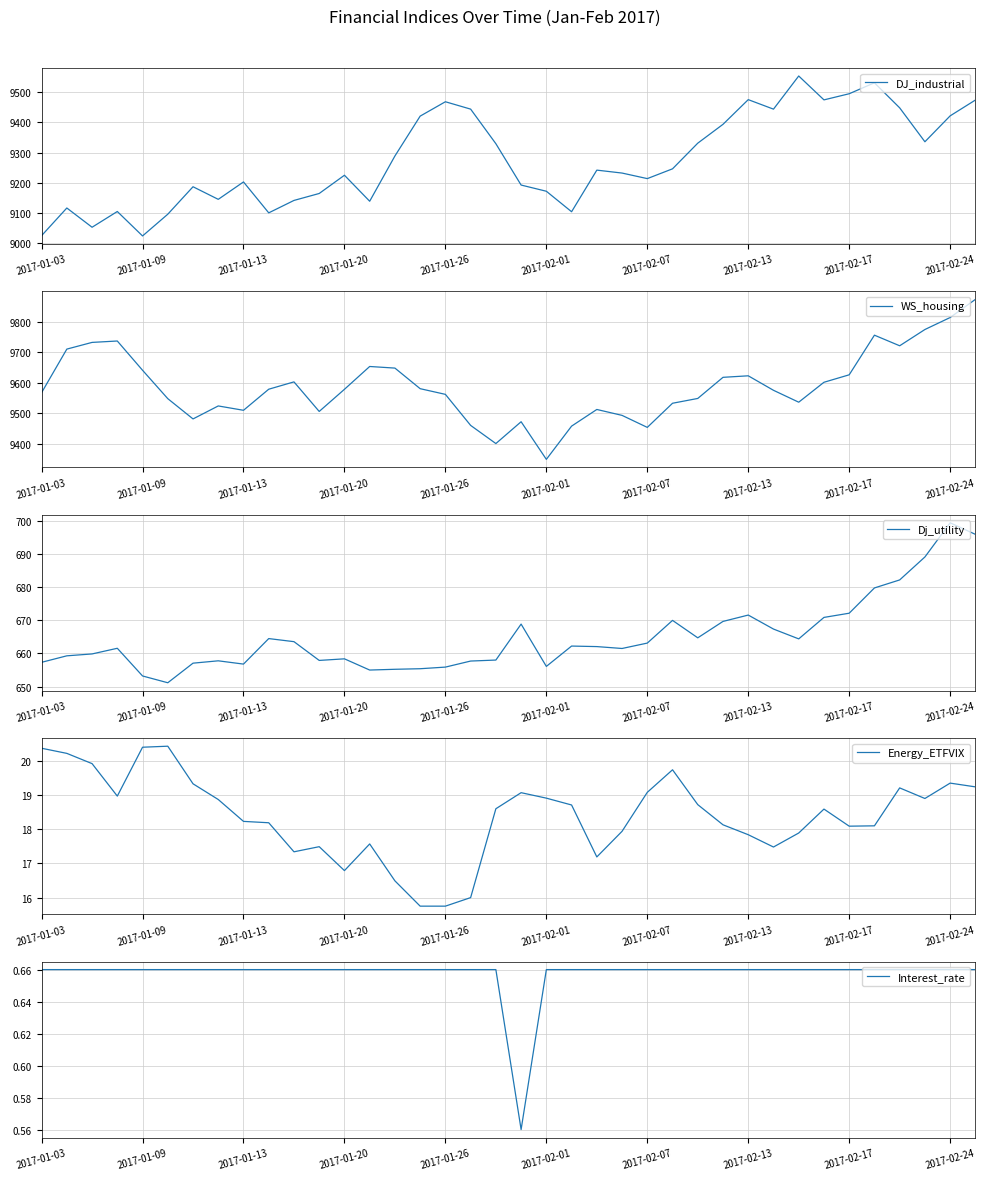

What is the average value of the DJ_industrial series?

9274.9